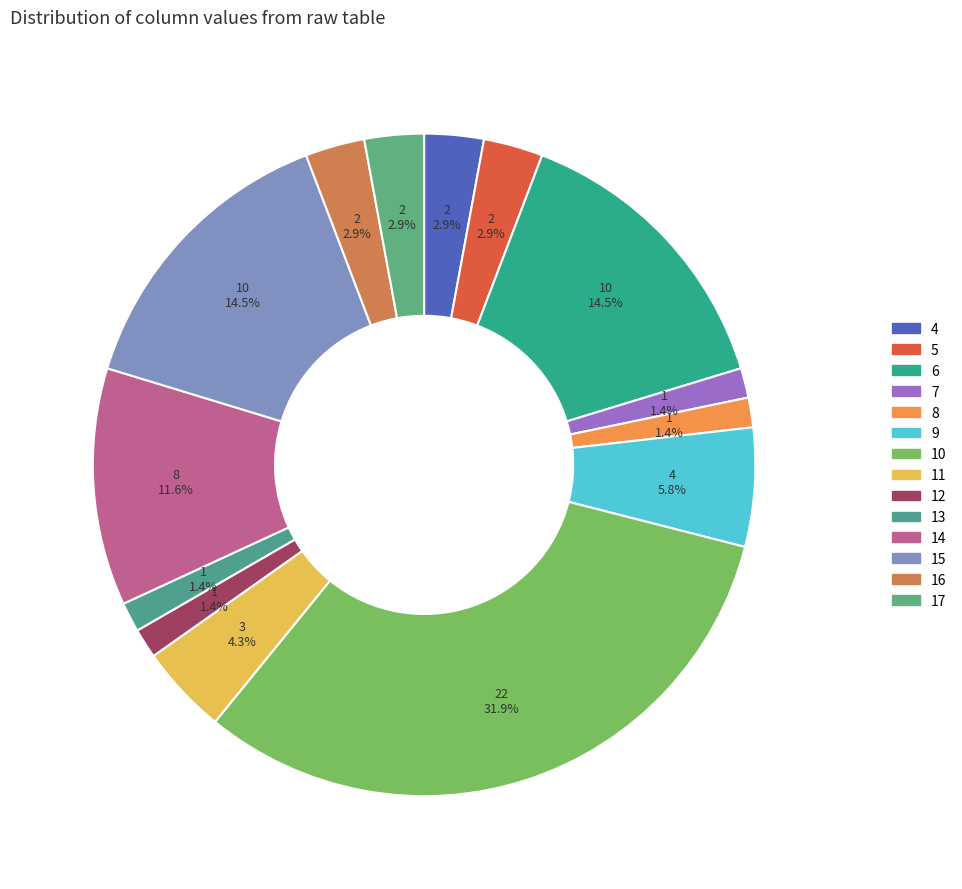

Does 9 represent more than half of the total?

No